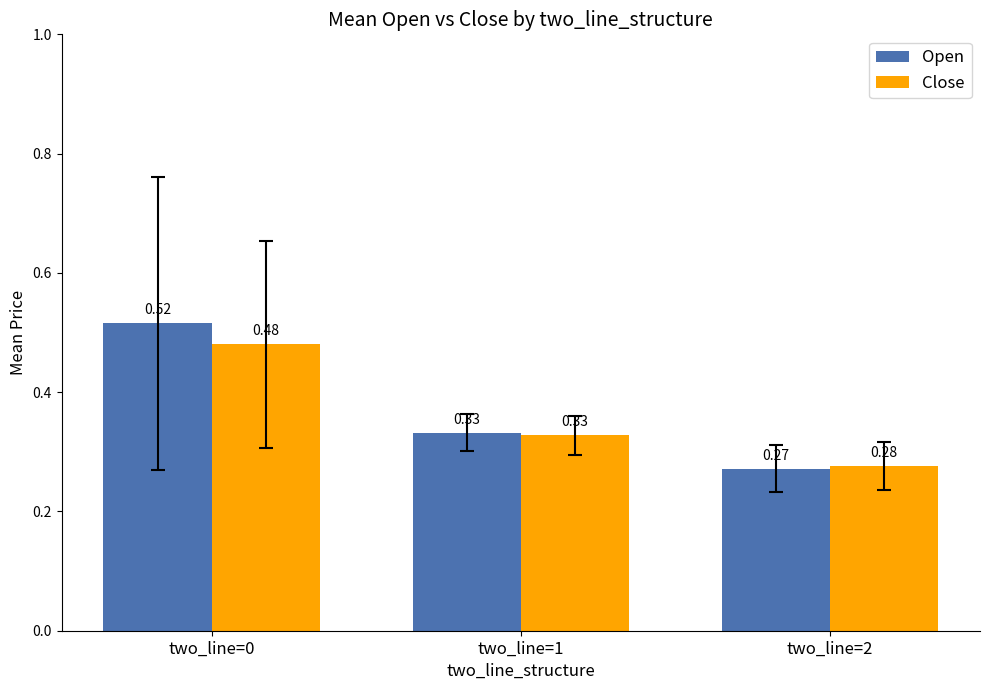

What is the total value across all series at two_line=0?

1.0